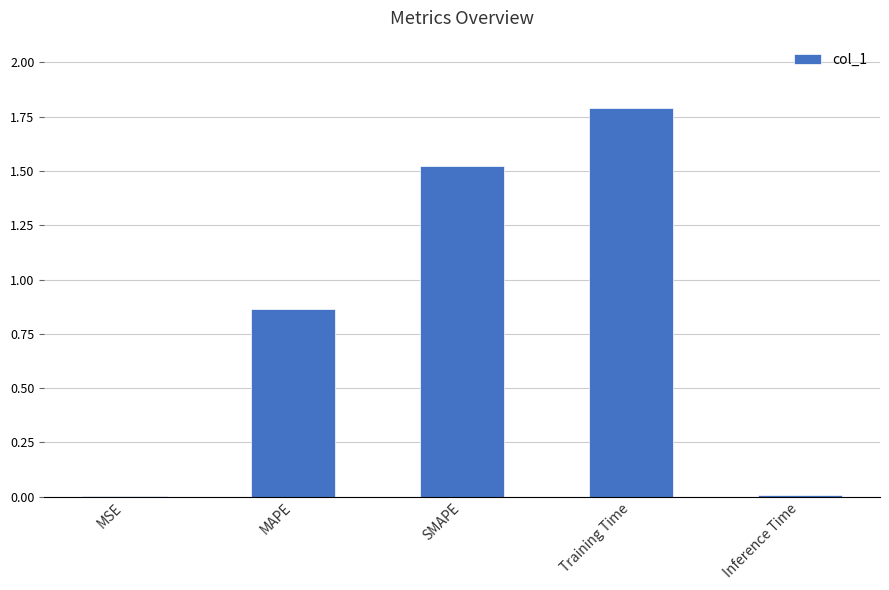

Between Training Time and SMAPE, which is larger?

Training Time